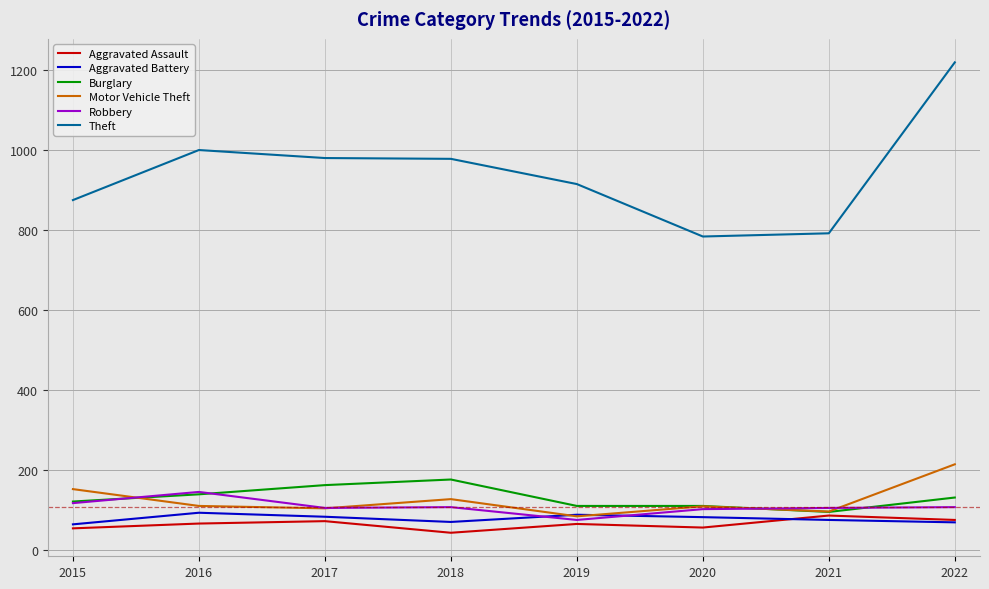

Is it true that Burglary equals 168 at 2019?

False